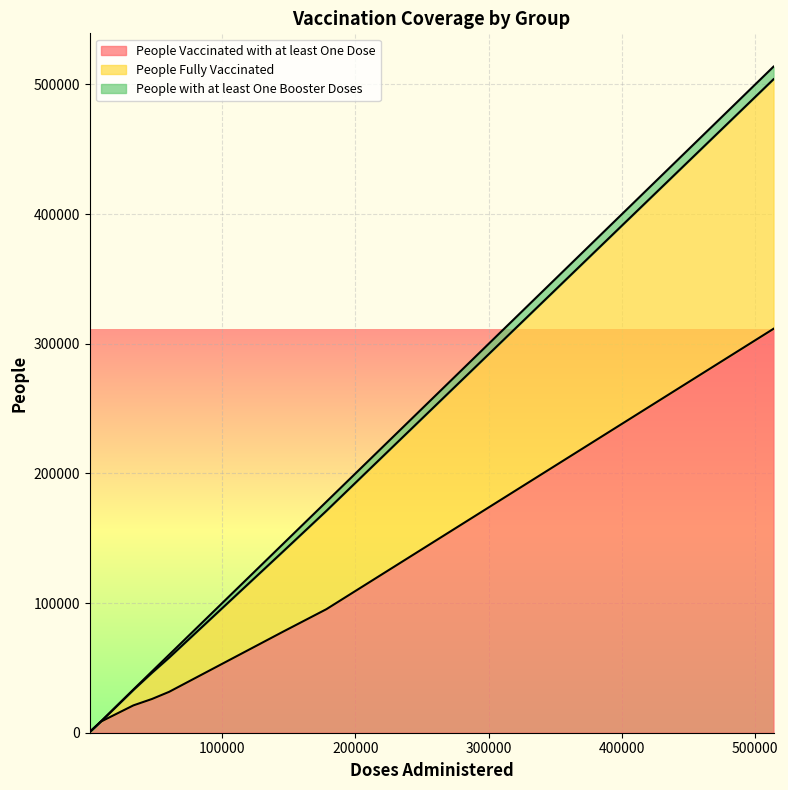

What is the difference between the People Fully Vaccinated values at 2 and 3?

13